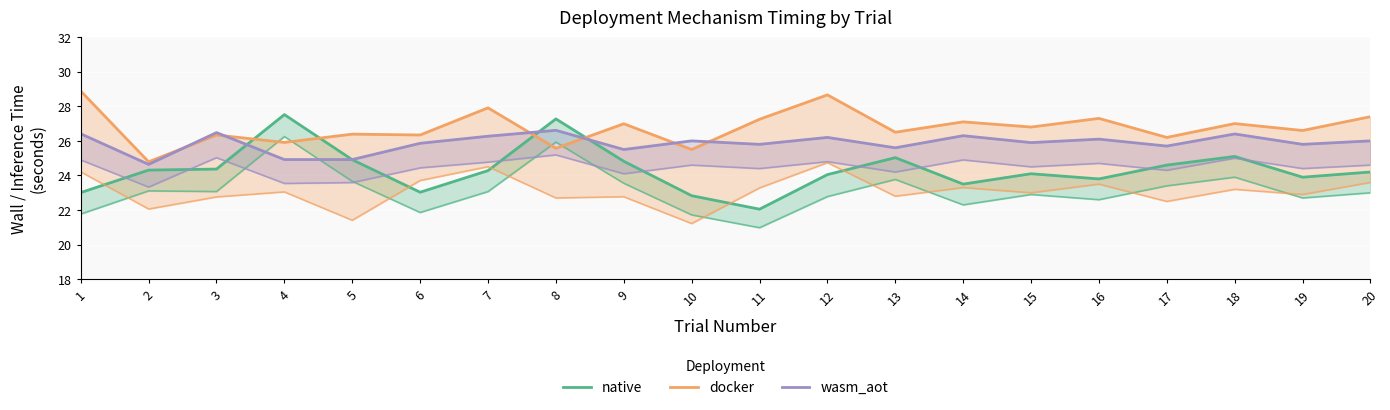

The wasm_aot series shows 33.8 at 4. True or false?

False